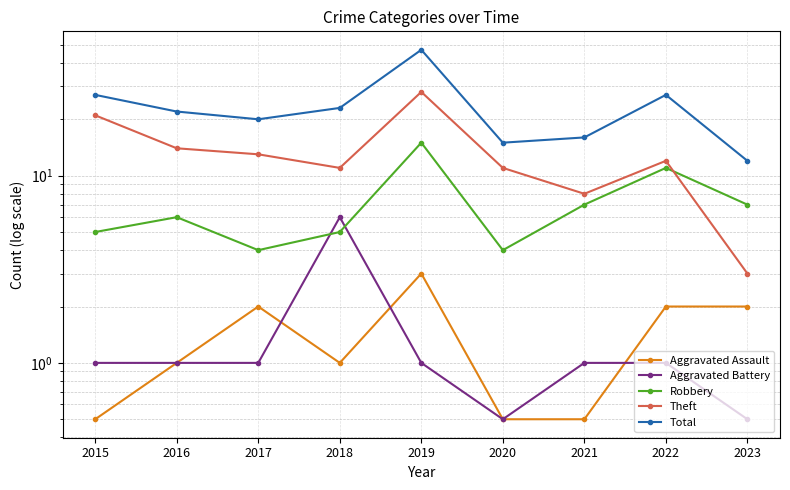

What is the minimum value shown in the chart?

0.5